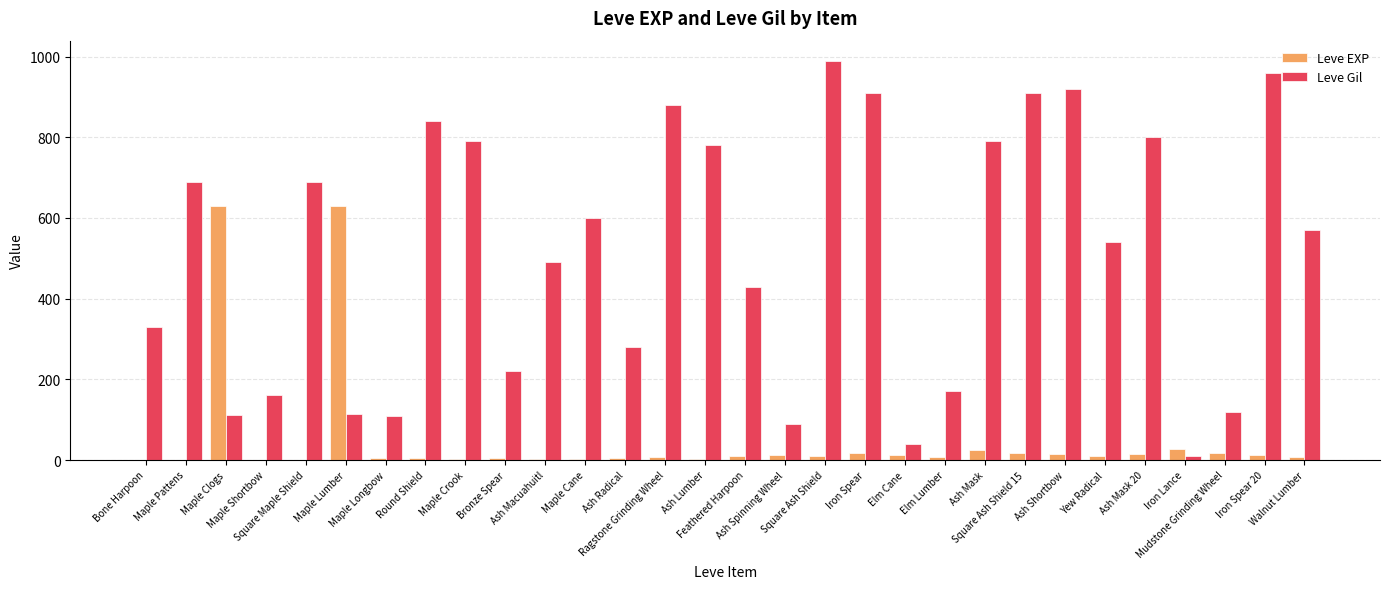

What is the greatest value displayed?

990